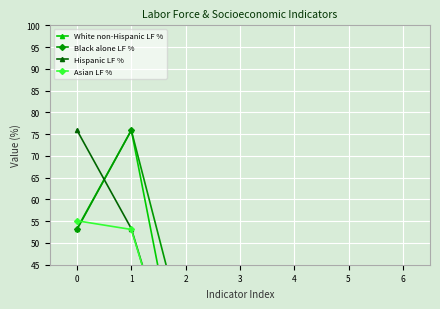

The value of Black alone LF % at 0 is 53.1. True or false?

True